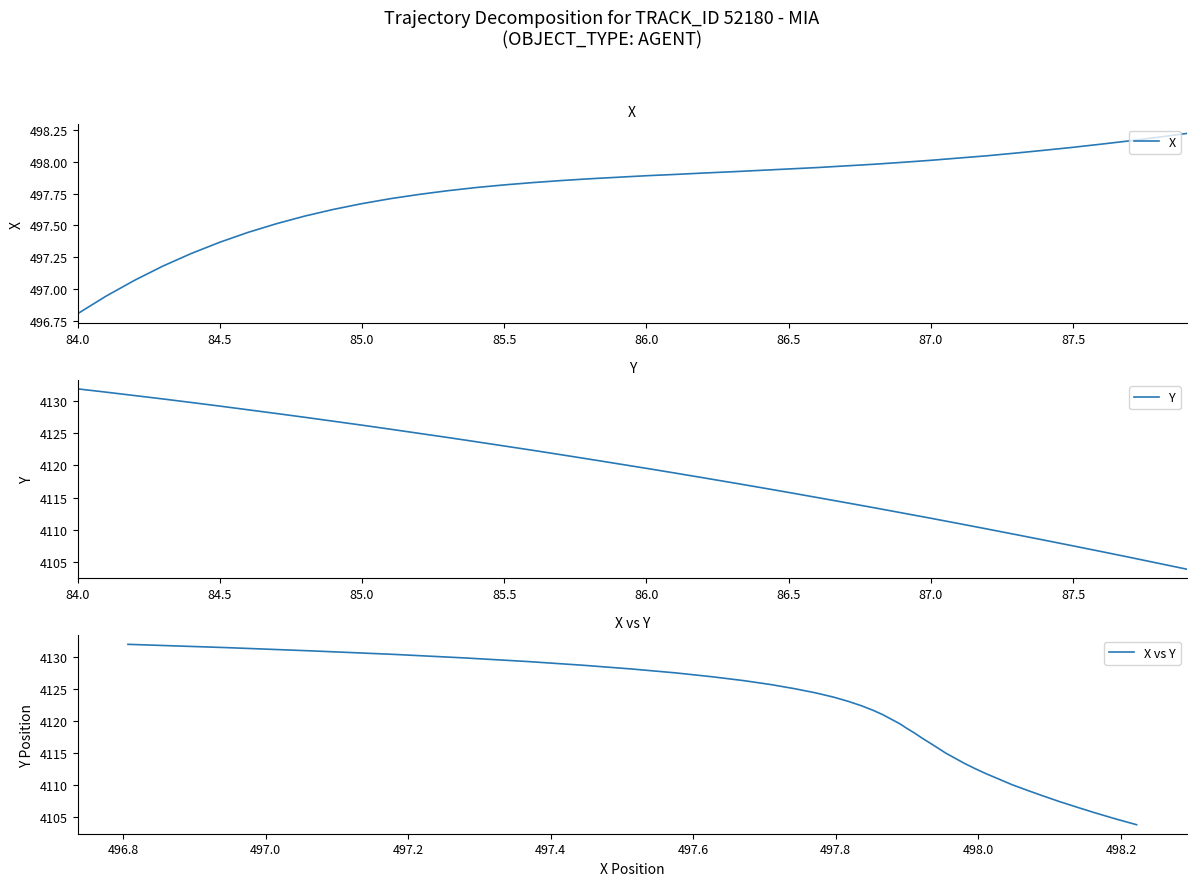

Is this an area chart (filled region under the line)?

No